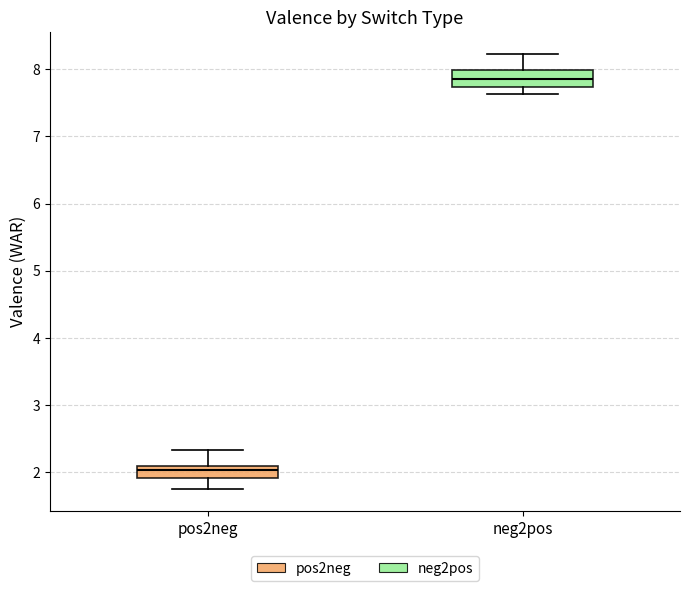

Where does the lower whisker of the box for neg2pos end on the y-axis? The values are not printed on the chart, so give them approximately, as read against the axis.

7.6